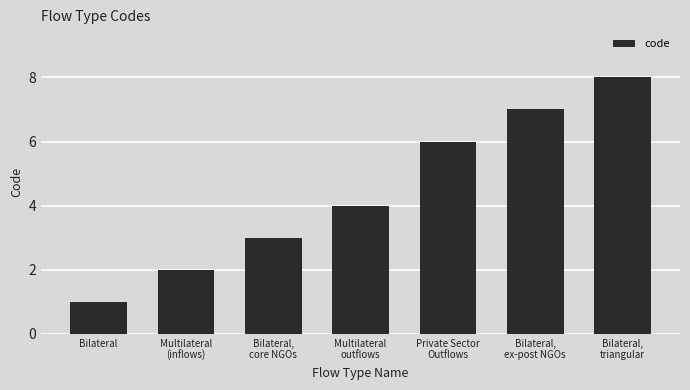

Reading right to left, extract all data points from this chart.

Bilateral,
triangular=8	Bilateral,
ex-post NGOs=7	Private Sector
Outflows=6	Multilateral
outflows=4	Bilateral,
core NGOs=3	Multilateral
(inflows)=2	Bilateral=1